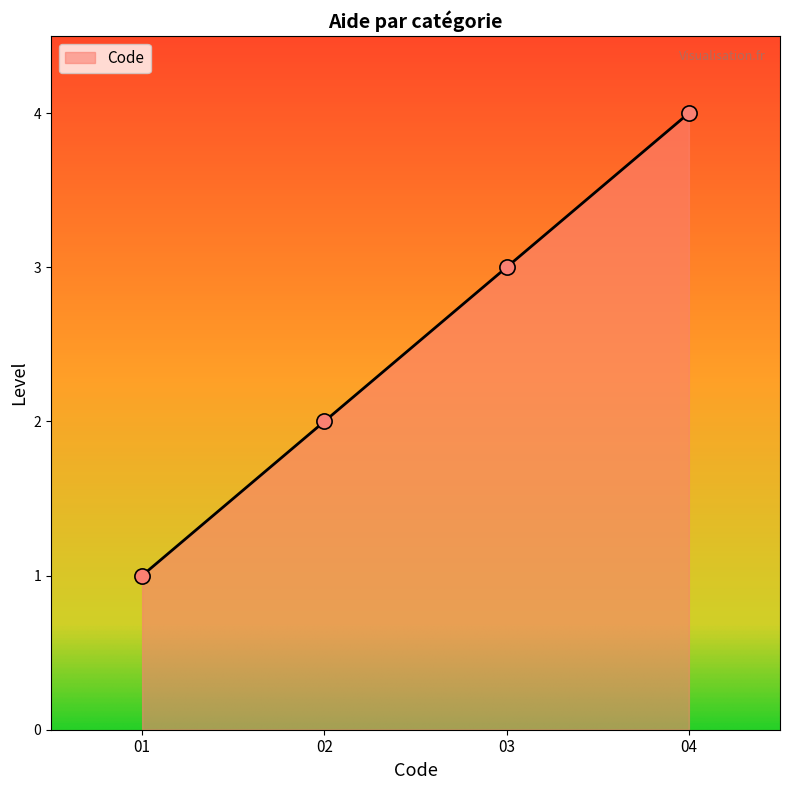

What is the minimum value for Code?

1.0